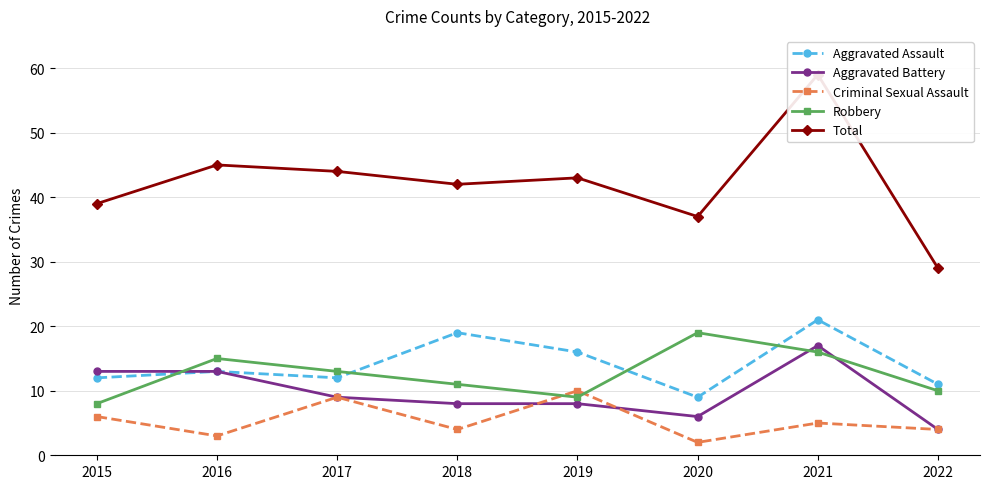

What are all the series names shown in the legend?

Aggravated Assault, Aggravated Battery, Criminal Sexual Assault, Robbery, Total